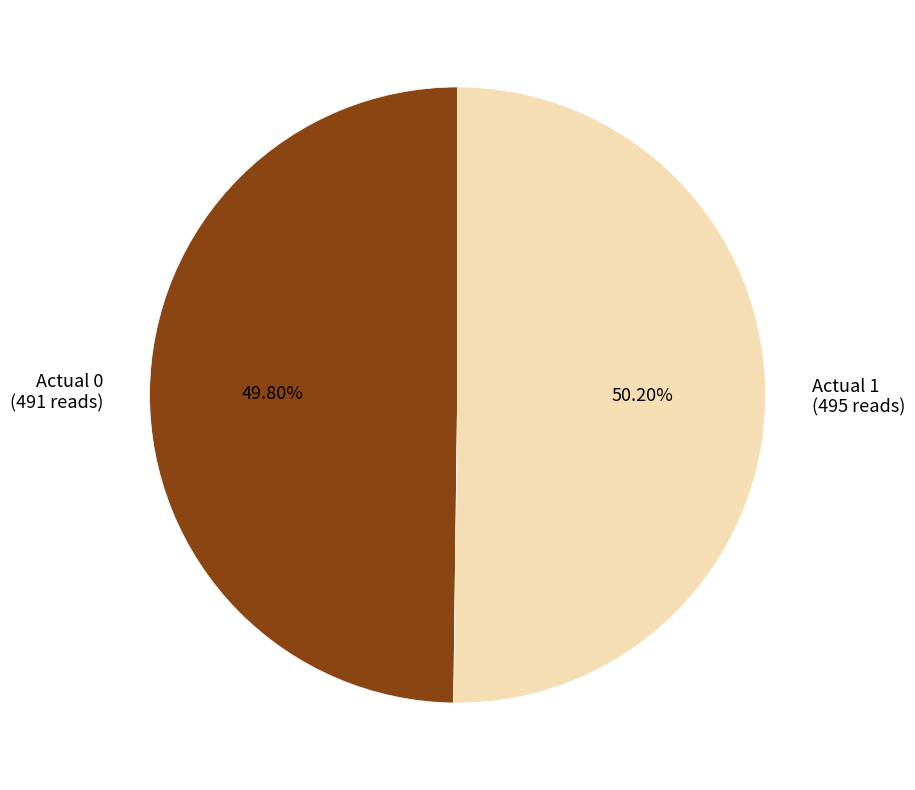

To the nearest percent, what is the average slice percentage?

50%